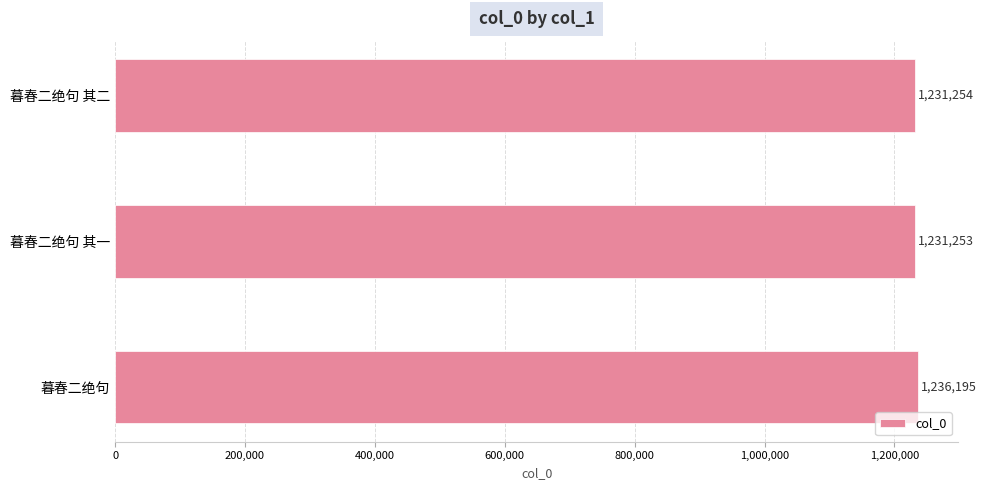

What is the ratio of the value at 暮春二绝句 其一 to the value at 暮春二绝句 其二?

1.0